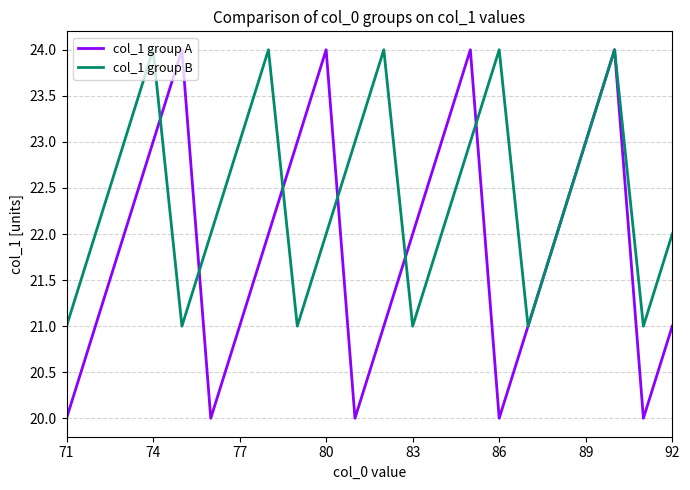

True or false: col_1 group A and col_1 group B cross at least once.

True